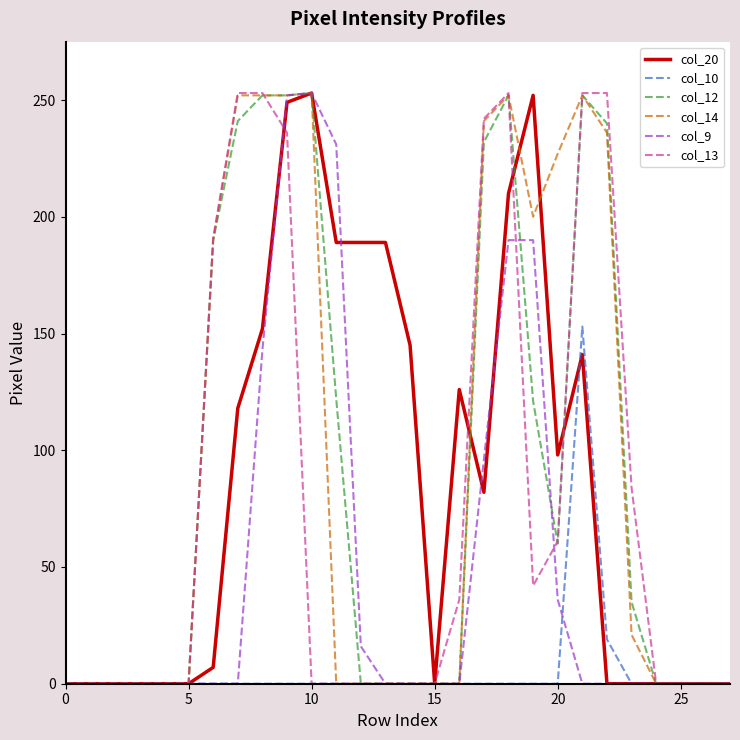

What is the highest value of the col_12 series?

253